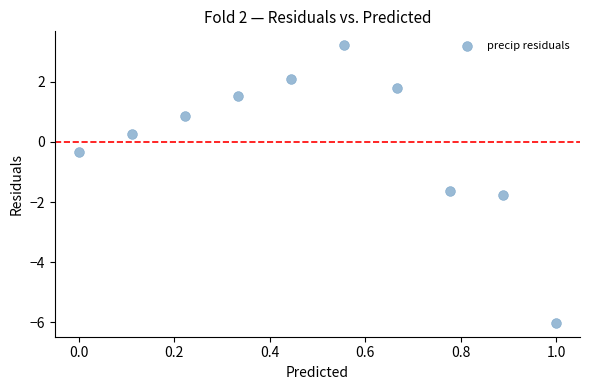

What is the range of Y values (max minus min)?

9.2